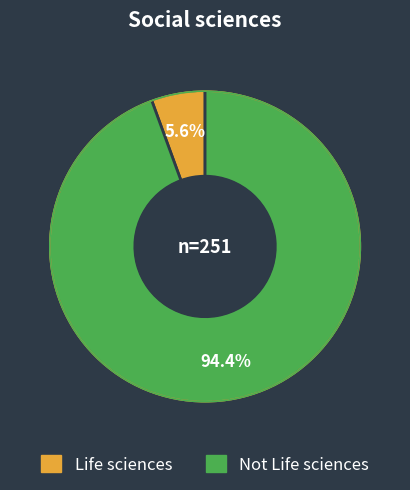

Rank the categories by value from lowest to highest.

Life sciences, Not Life sciences